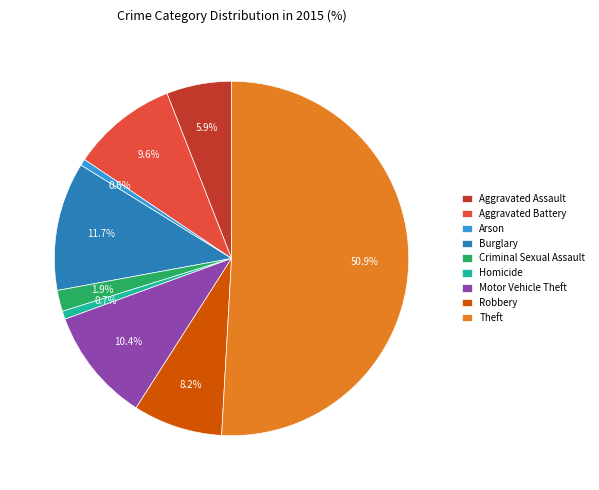

What percentage is NOT represented by Arson?

99.4%